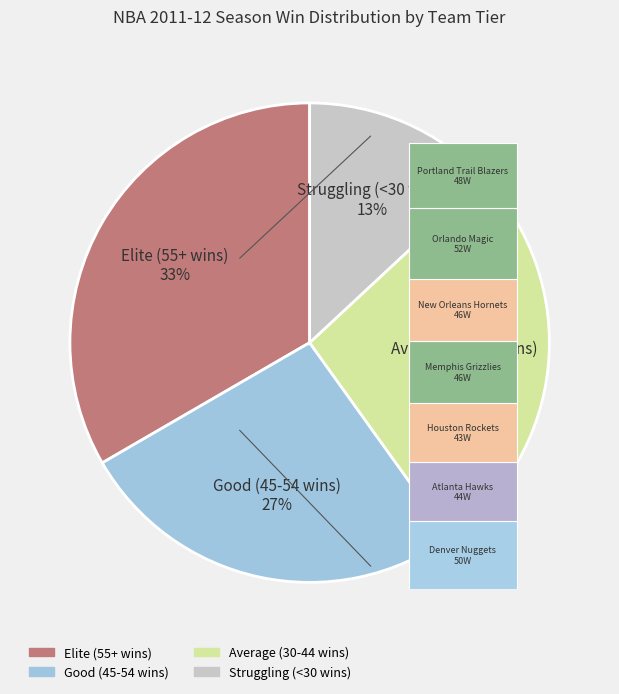

Does any single category account for the majority?

No